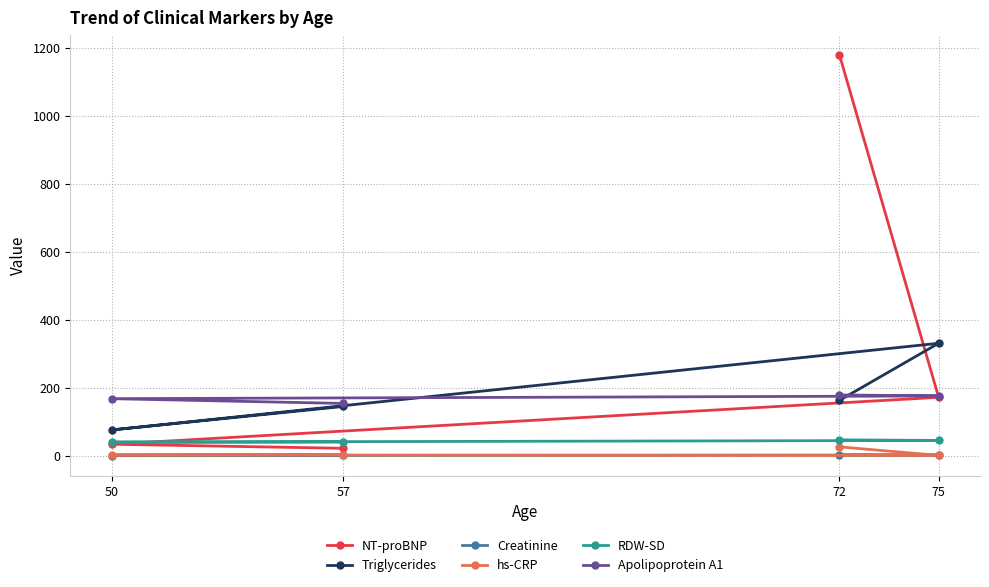

True or false: NT-proBNP and hs-CRP intersect in this chart.

False